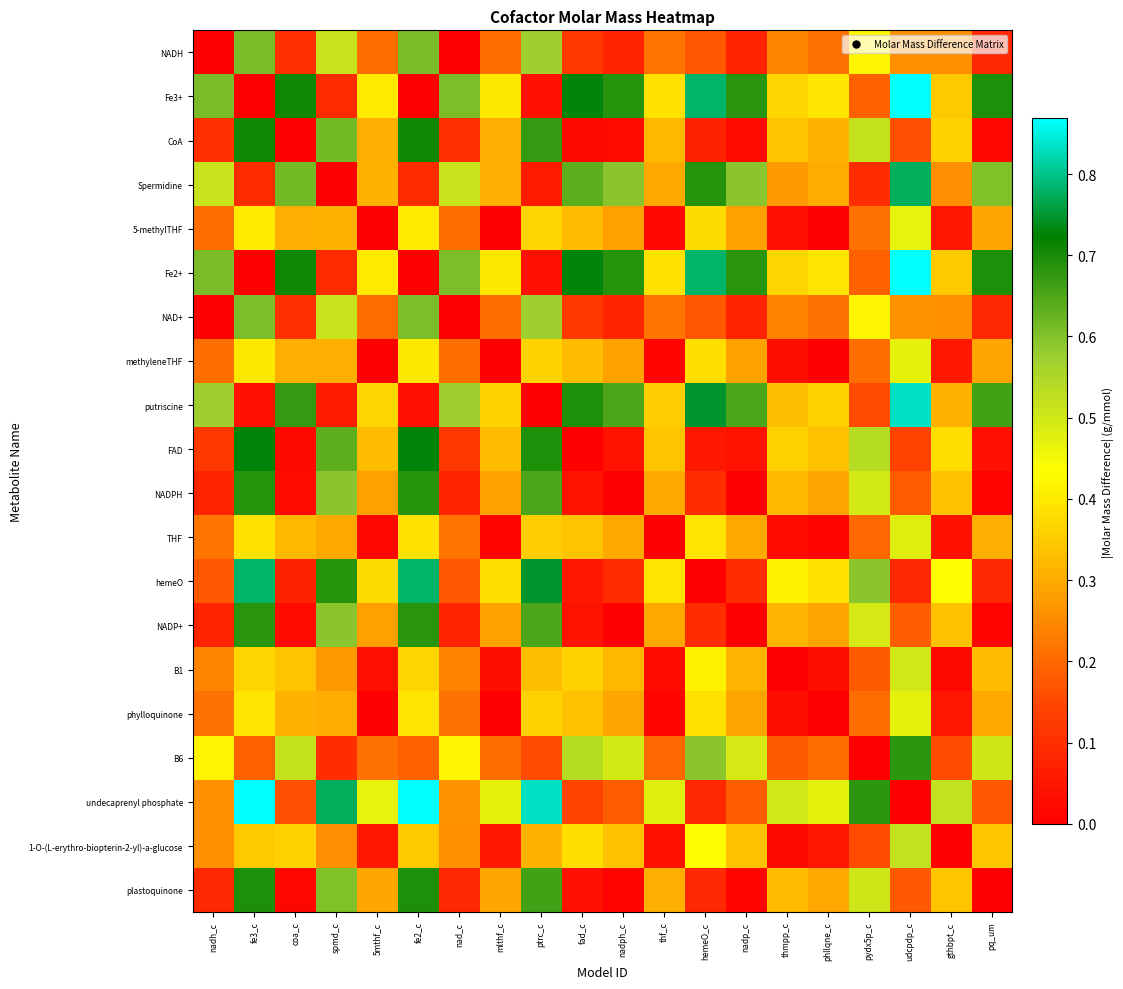

At which category is the sum across all series the highest?

fe3_c